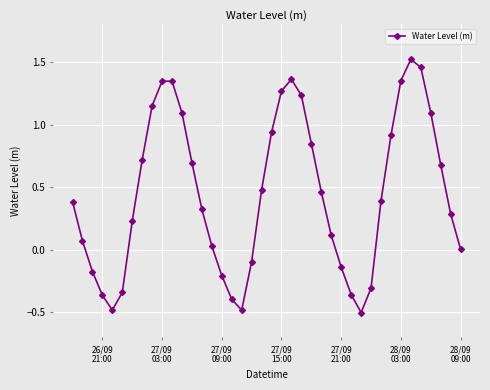

How many interior local peaks (higher than both neighbors) does the data have?

3